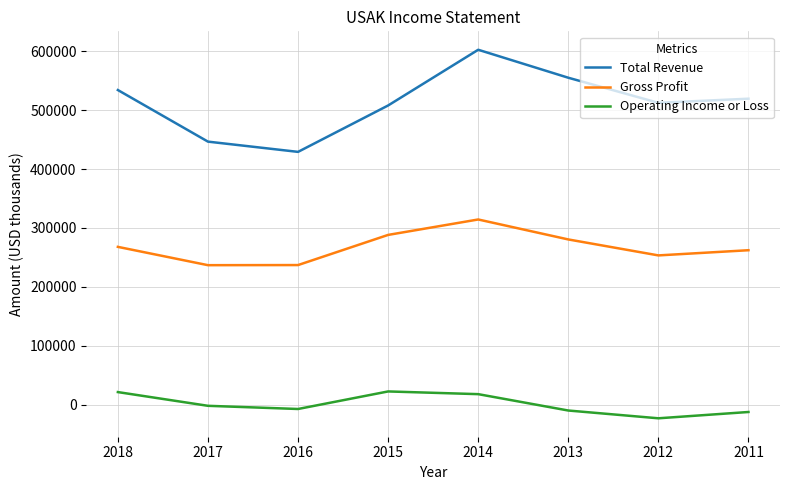

Is it true that Gross Profit equals 267800 at 2018?

True